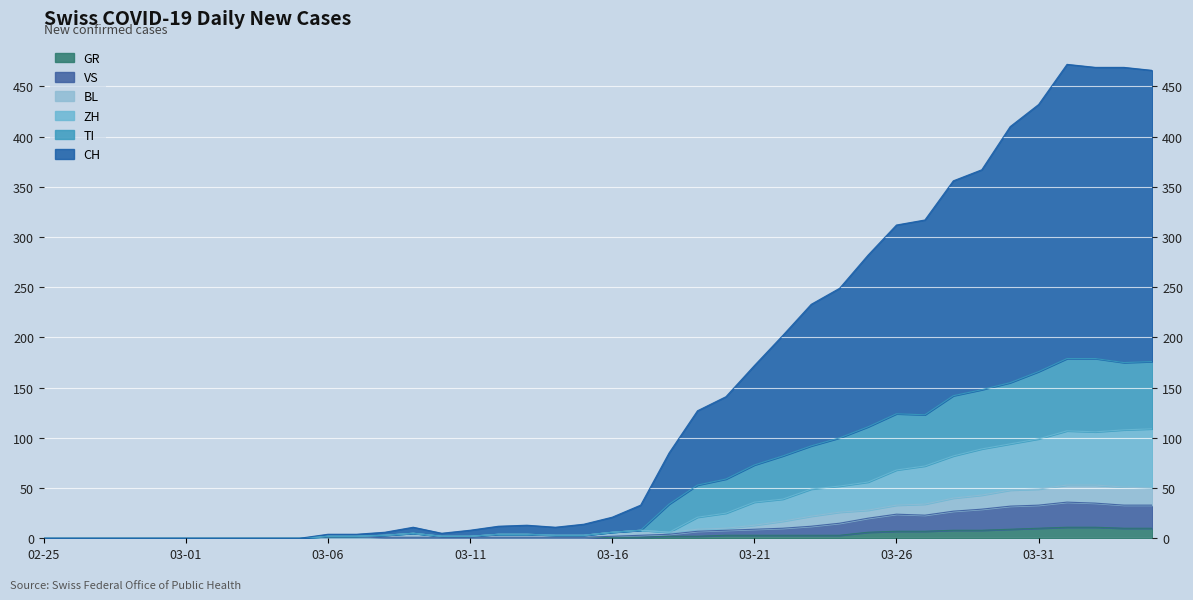

What is the label of the 11th point from the left?

03-06